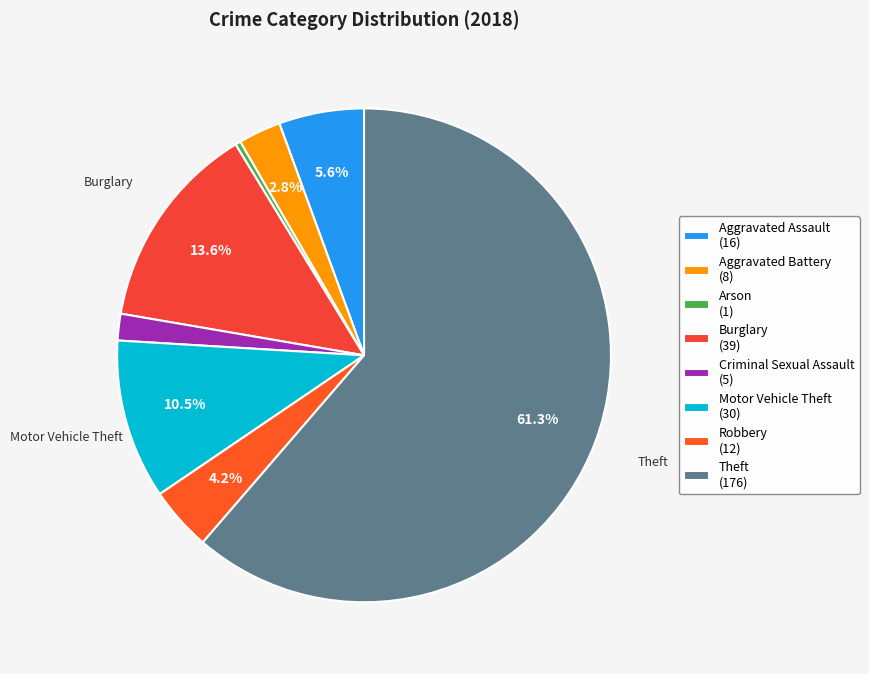

What is the smallest slice in the pie chart?

Arson